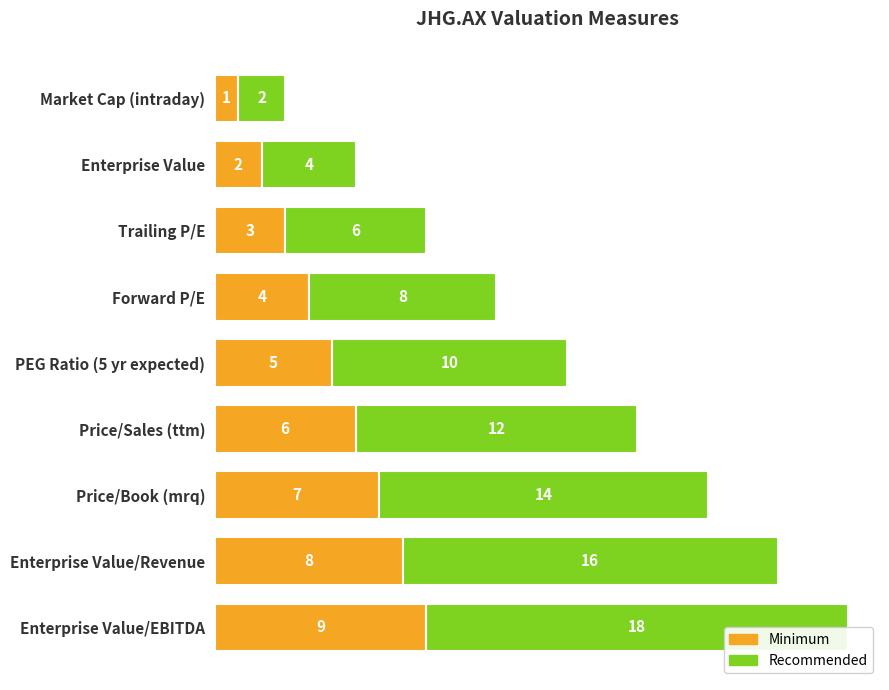

How many groups of bars are there?

9